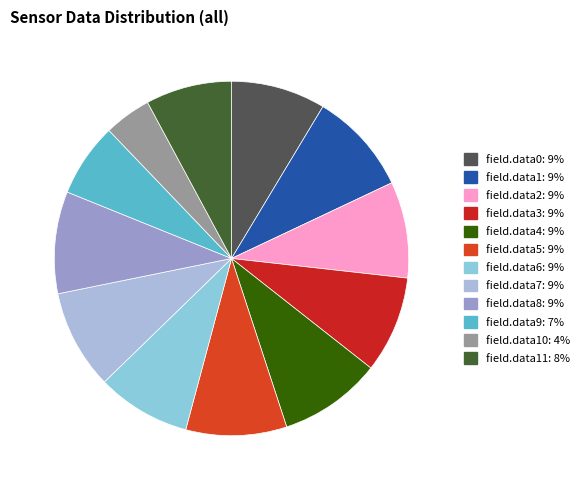

How many segments does this pie chart have?

12